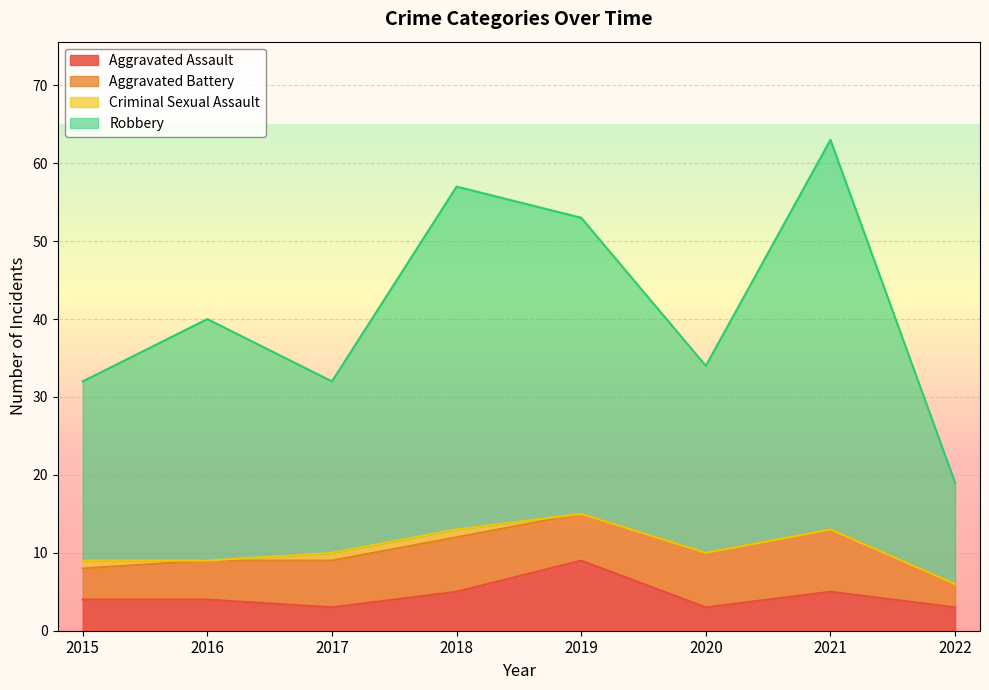

Which series has the largest total across all categories?

Robbery